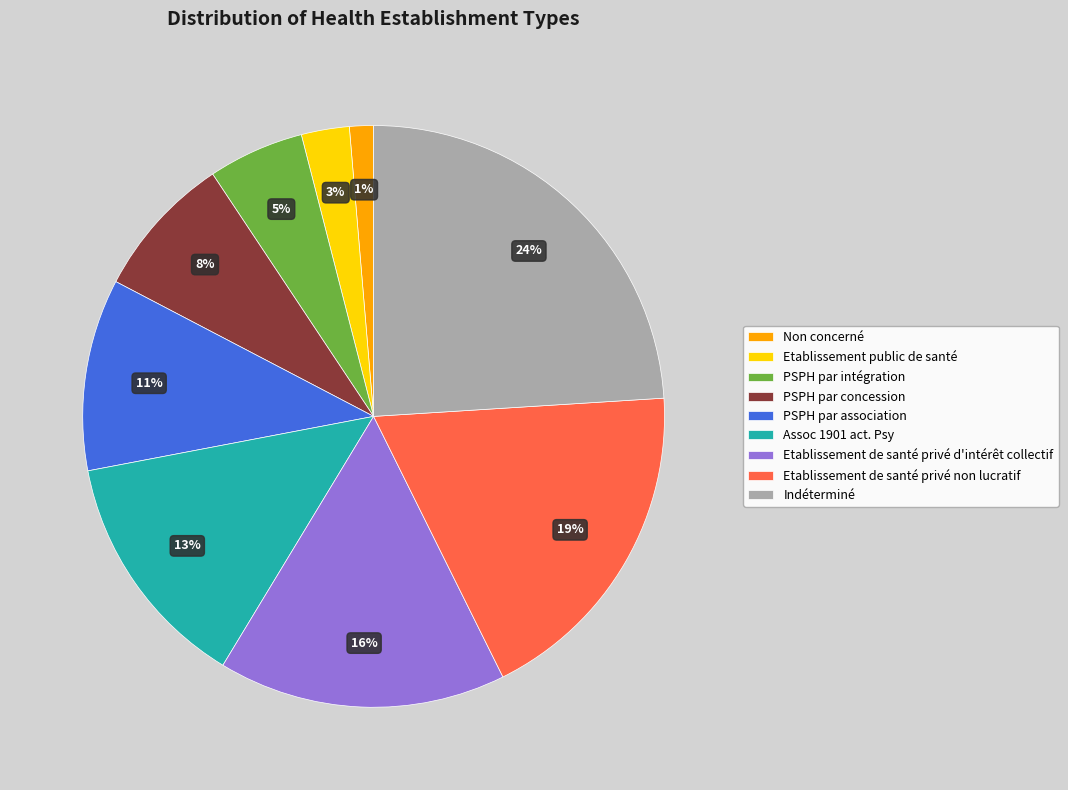

To the nearest percent, what is the average slice percentage?

11%